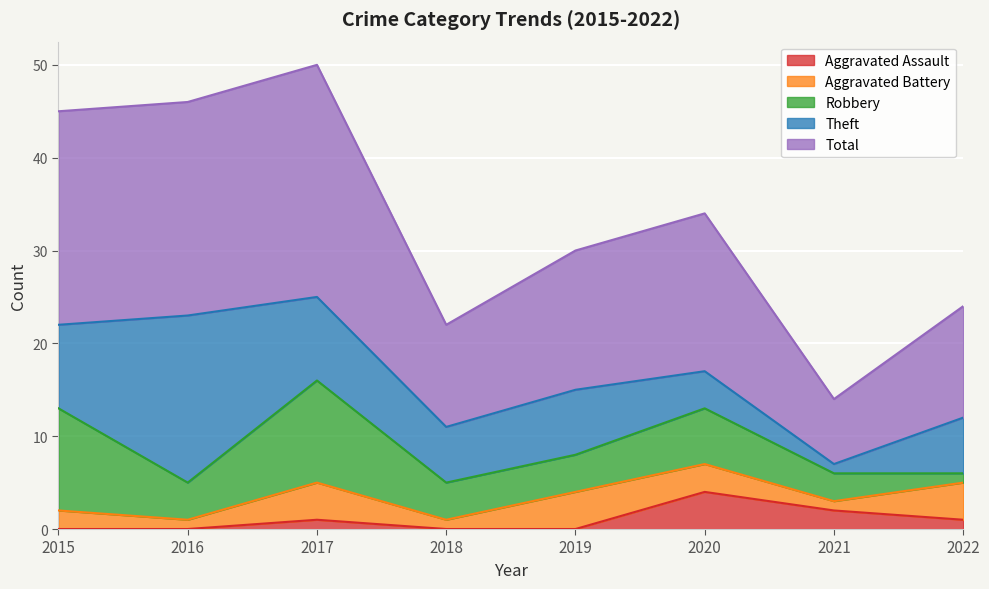

Where is Aggravated Assault nearest to the value 2?

2021